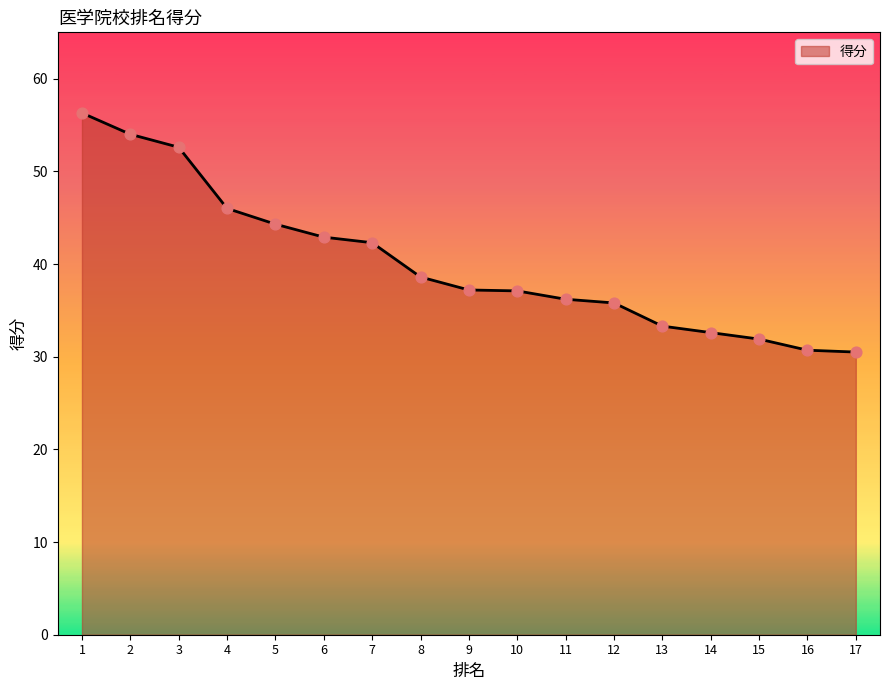

Approximately how many times larger is the value at 1 compared to 10?

1.5